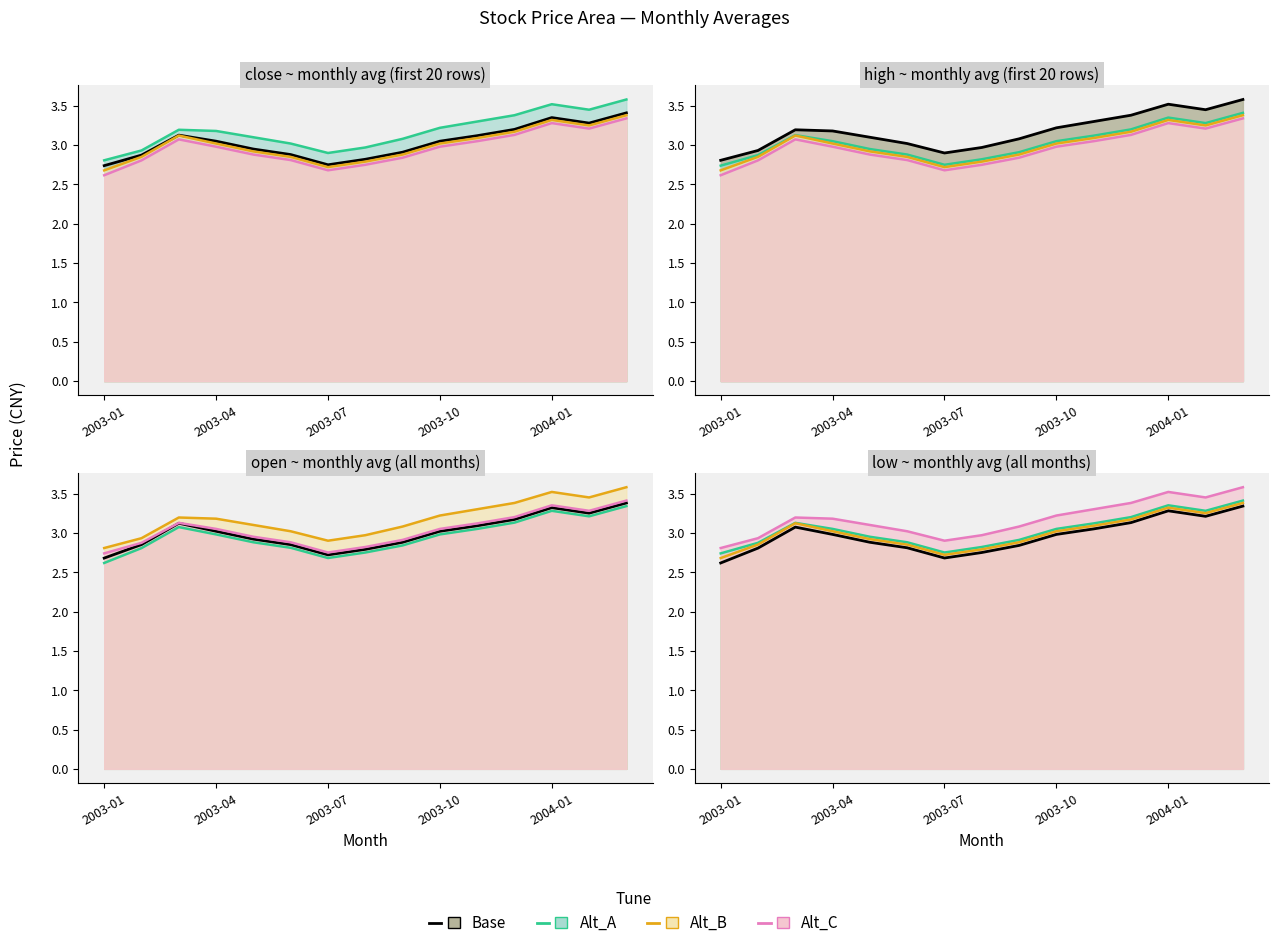

What is the spread (max minus min) of values at 2003-04?

0.2